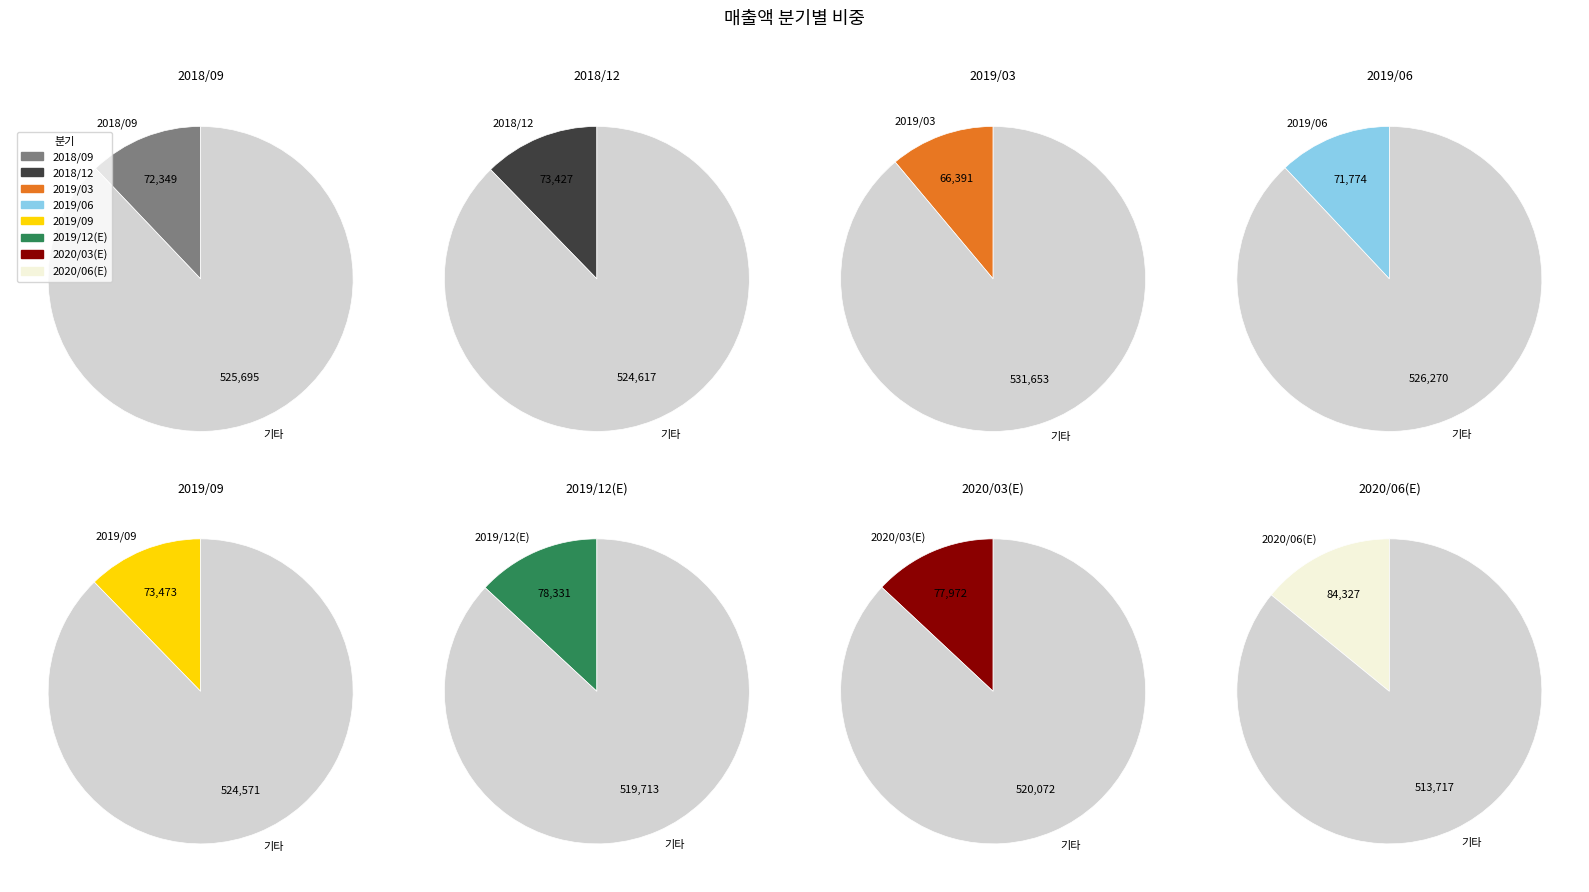

What percentage do 2019/06 and 2018/12 together represent?

24.3%